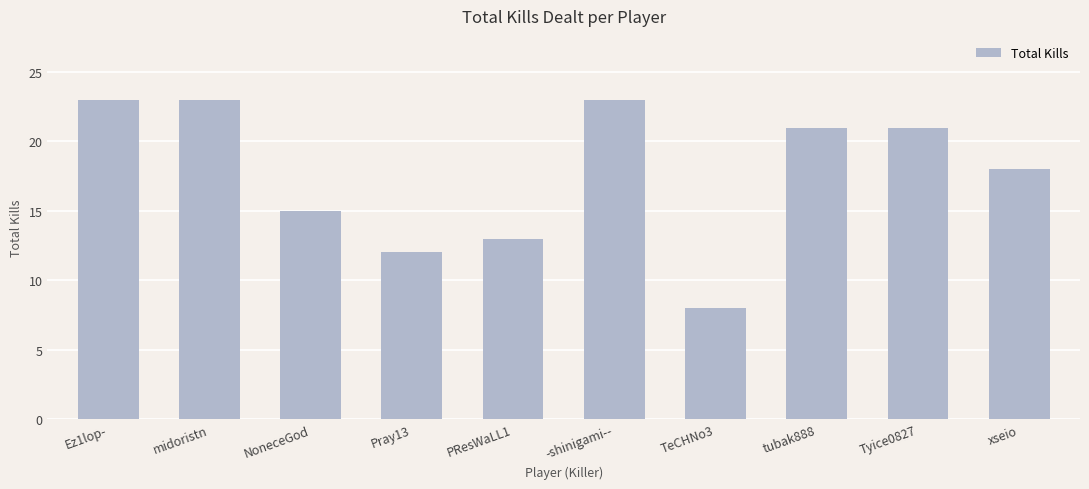

What is the label of the 3rd bar from the left?

NoneceGod